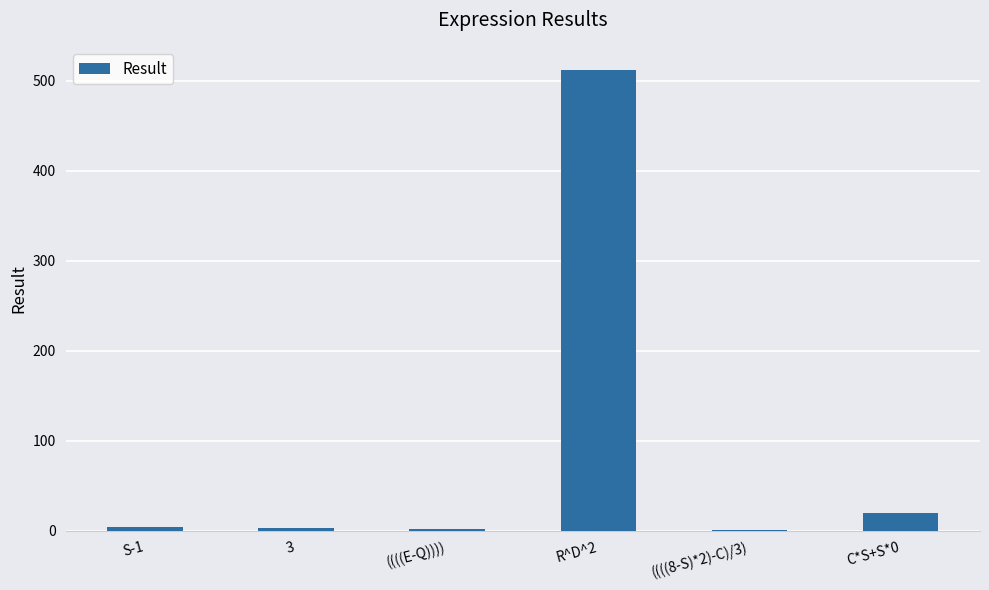

The value at C*S+S*0 is 20.0. True or false?

True